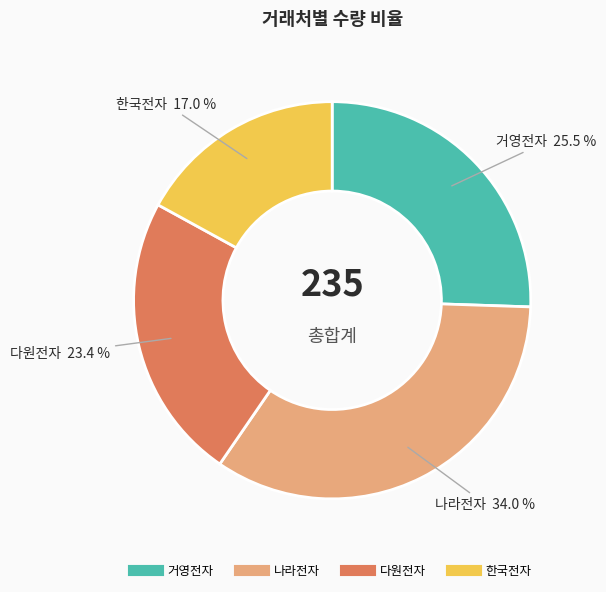

Is there a majority slice in this chart?

No